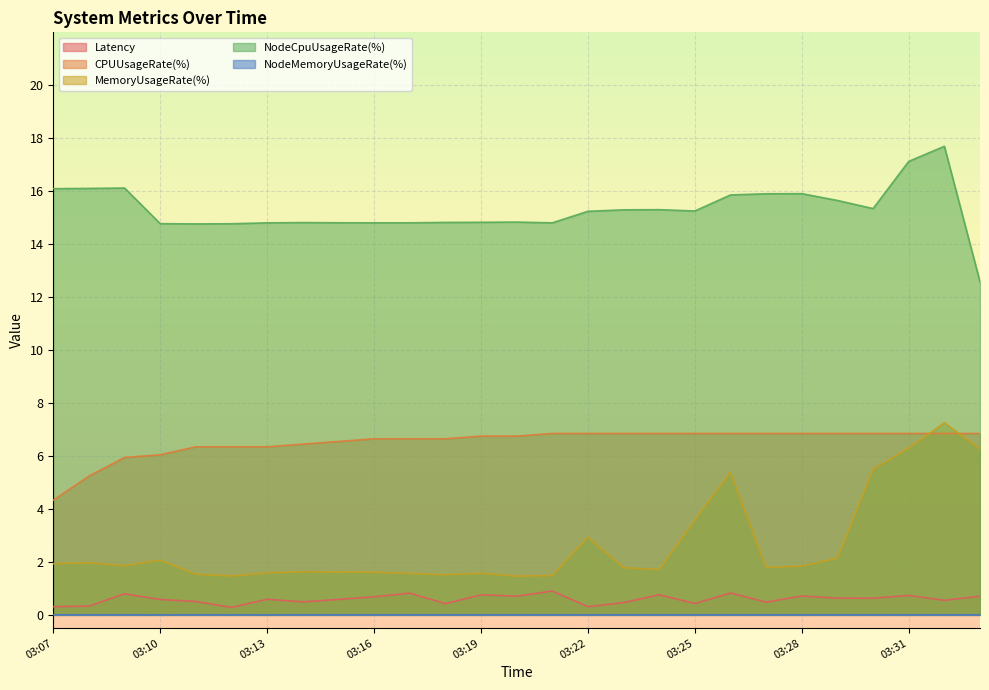

What is the sum of all Latency values?

16.0